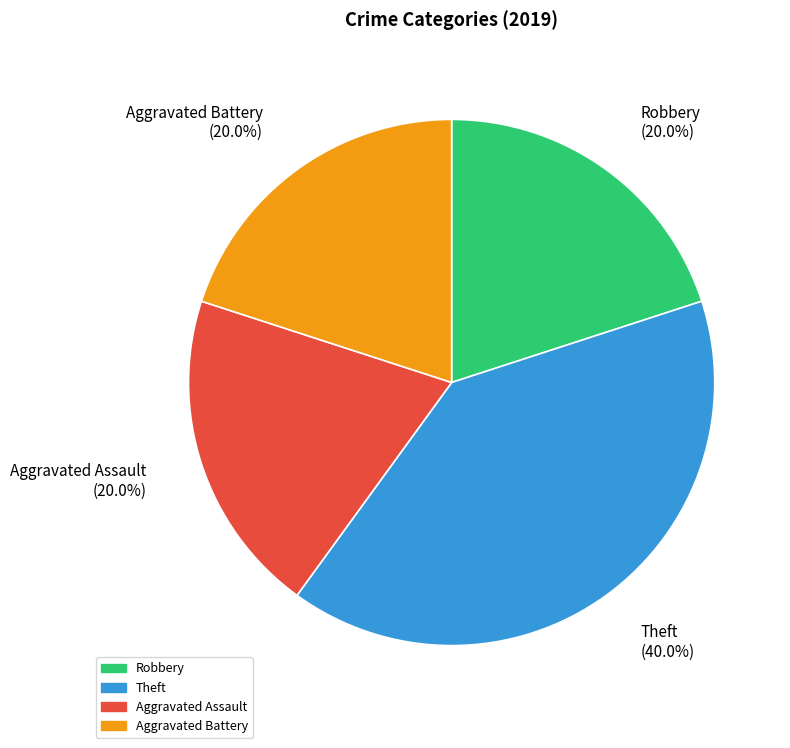

To the nearest percent, what is the combined percentage of Aggravated Assault and Theft?

60%